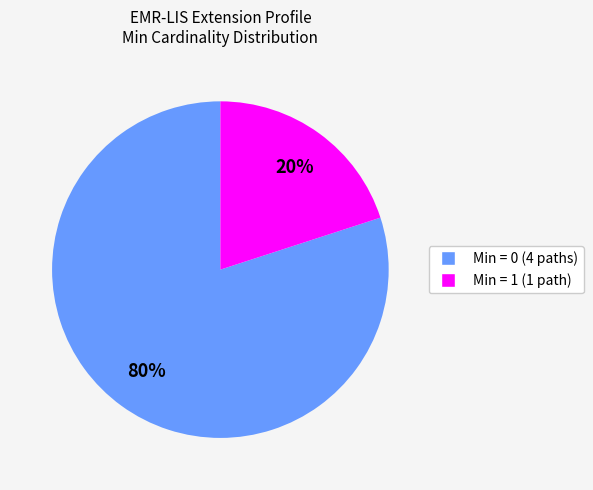

Does any single category account for the majority?

Yes